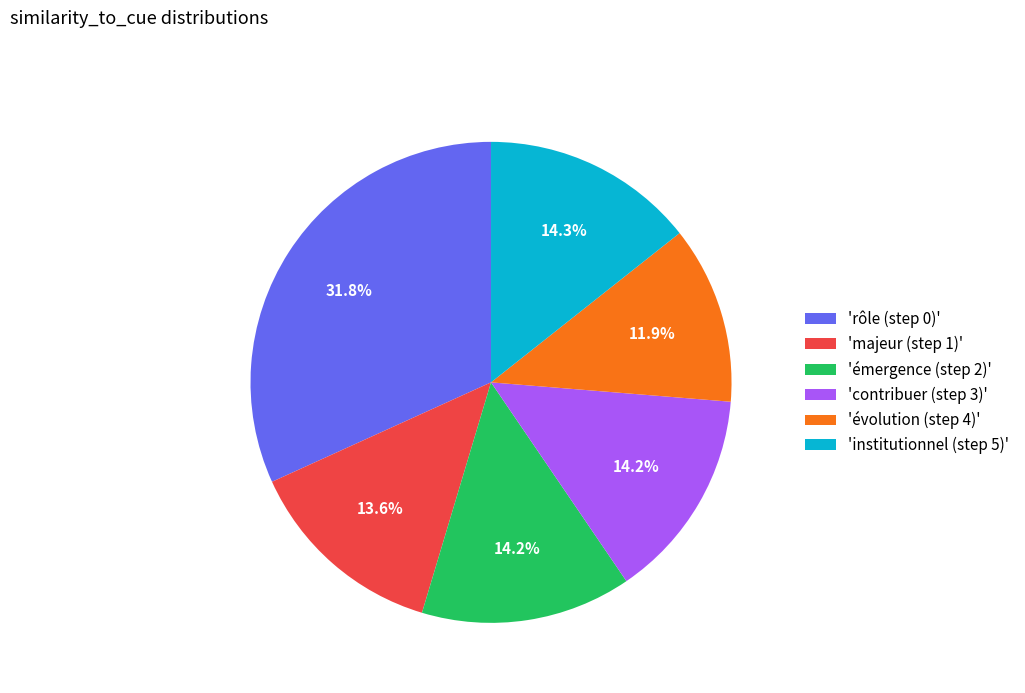

Which category has the smallest portion of the pie?

'évolution (step 4)'